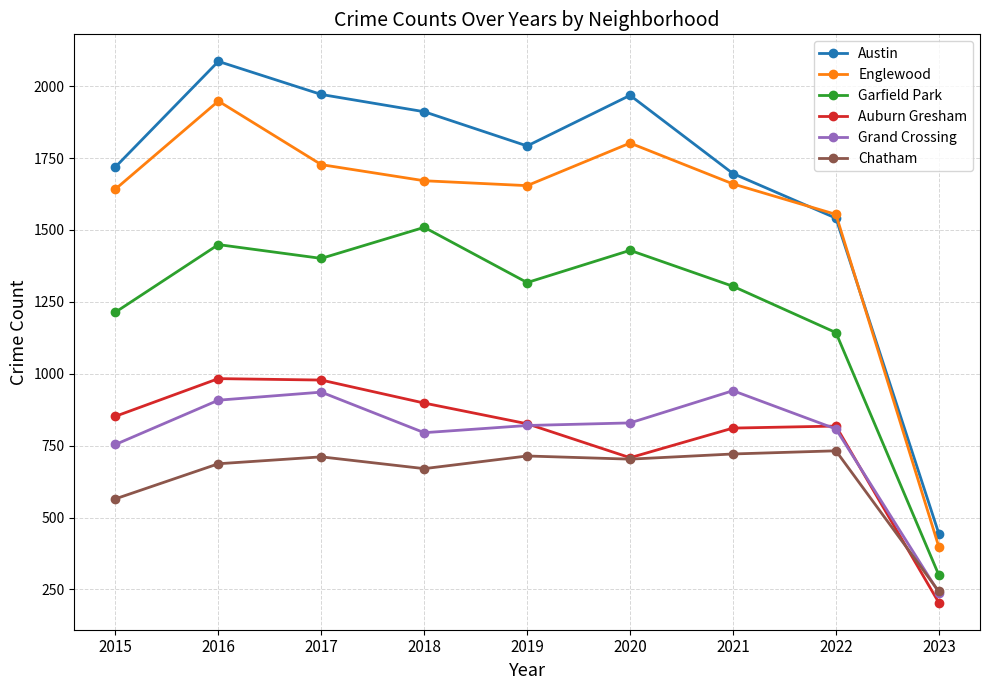

Is it true that Chatham equals 1044 at 2017?

False